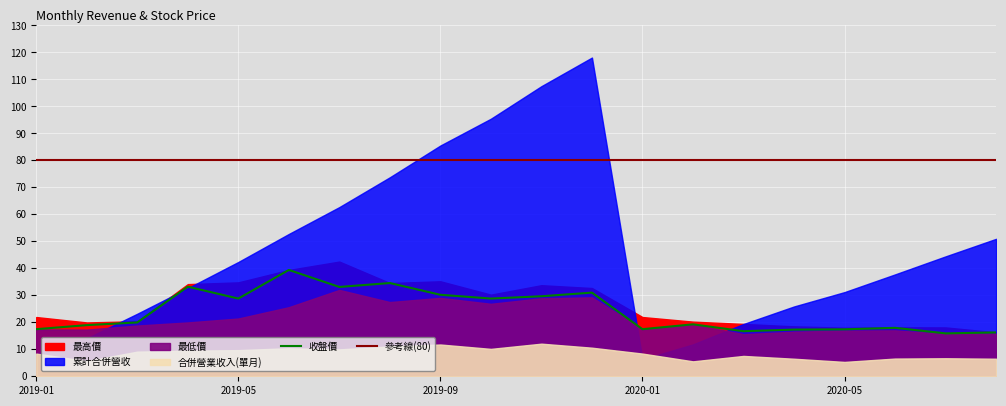

Which has a higher value, 2020-02 or 2019-02?

2019-02